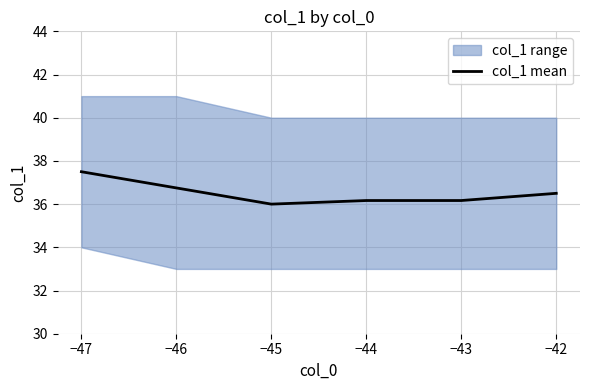

What is the highest value of the col_1 mean series?

37.5